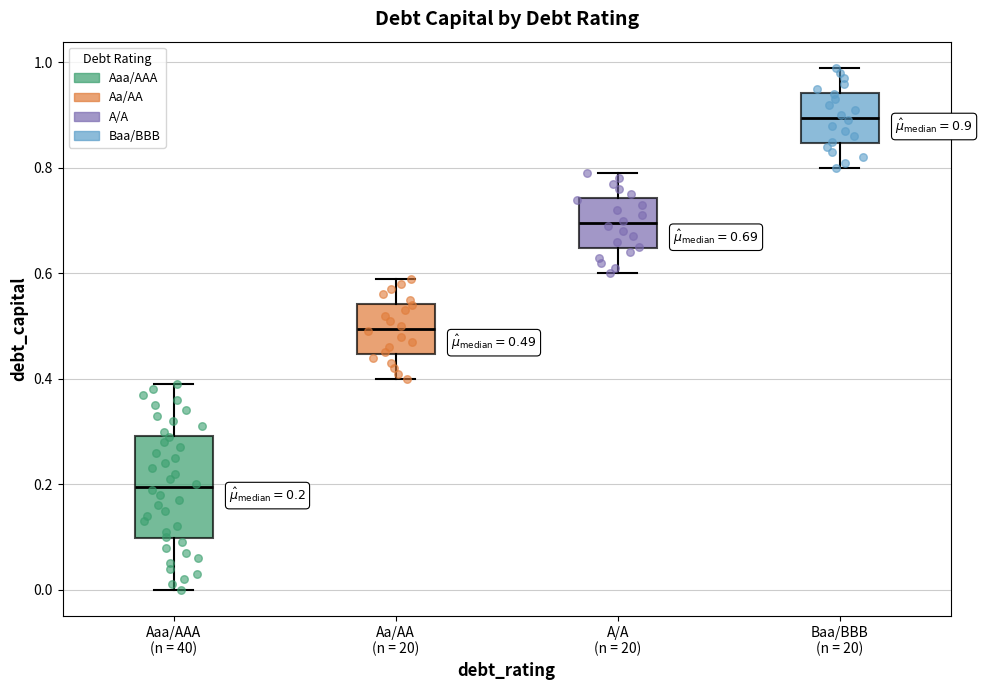

Which box's median line is the lowest?

Aaa/AAA (n = 40)